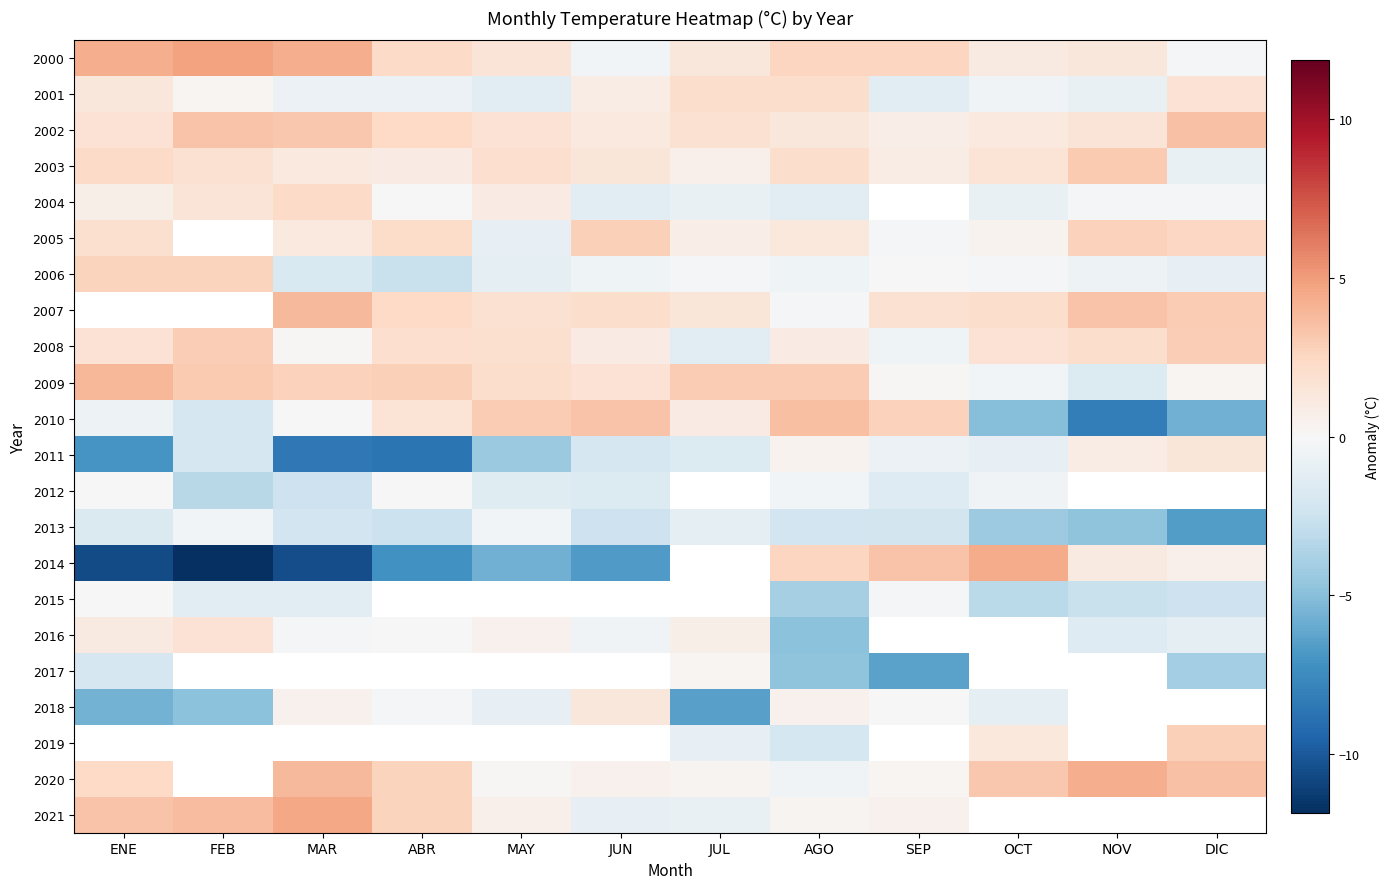

True or false: 2005 has a value of 0.2 at OCT.

False